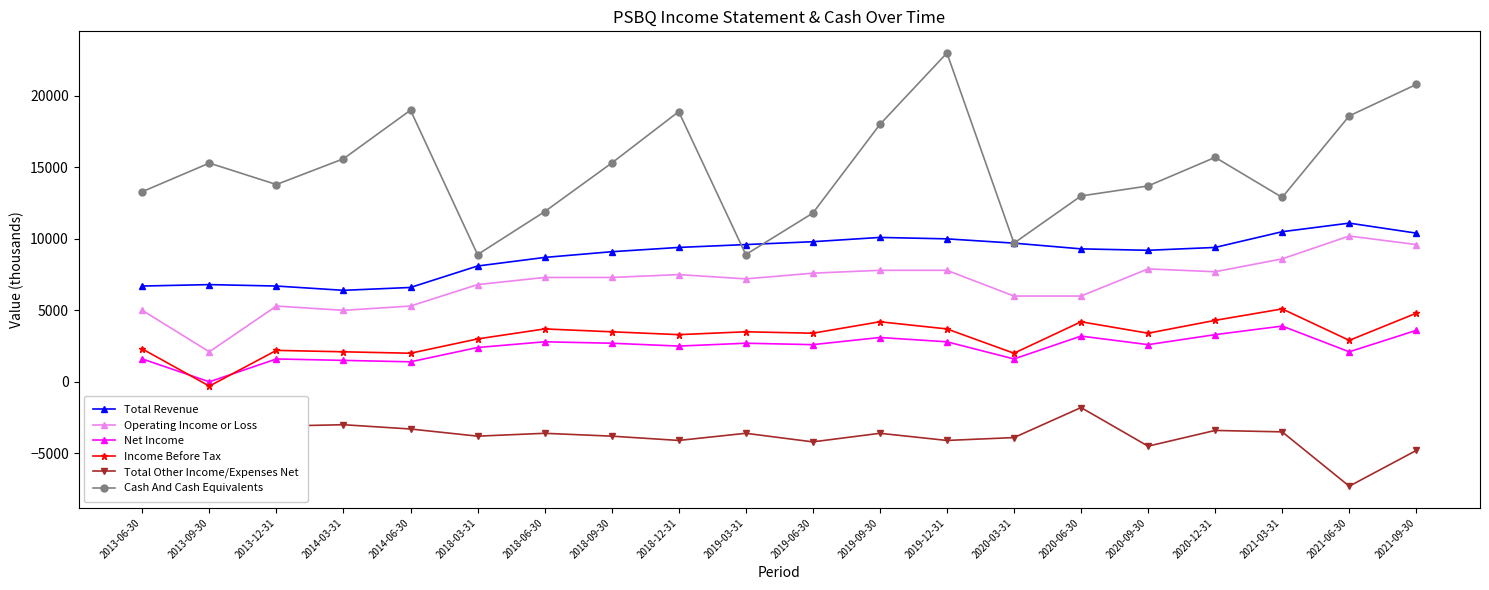

The value of Income Before Tax at 2021-06-30 is 1125. True or false?

False